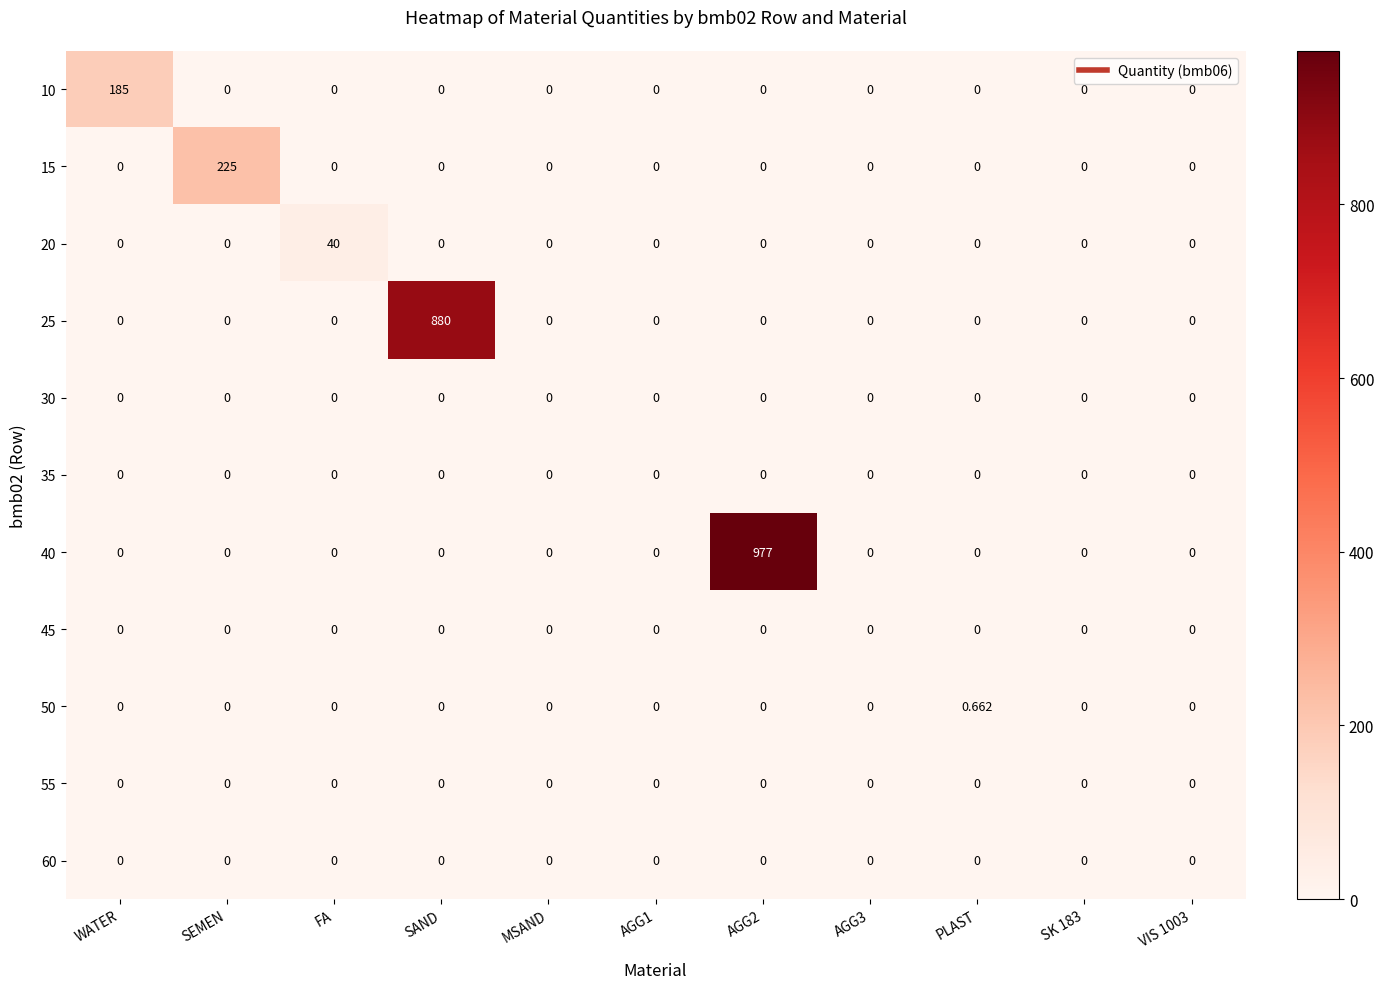

How many series are shown in this chart?

11